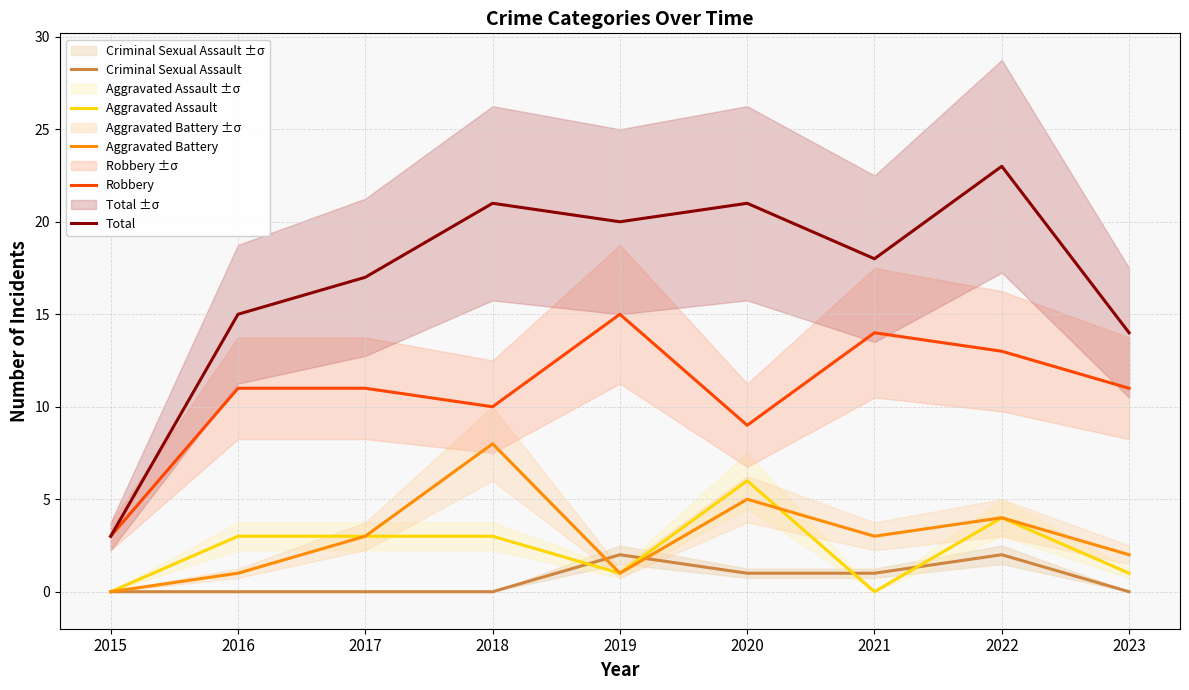

True or false: Aggravated Assault and Aggravated Battery cross at least once.

True